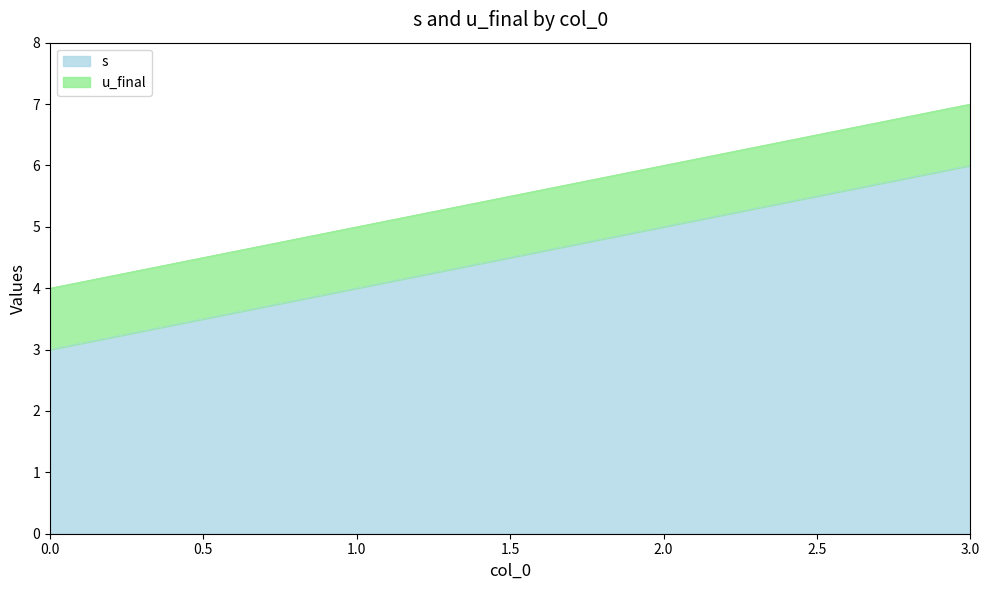

Between 2 and 3, which is larger?

3